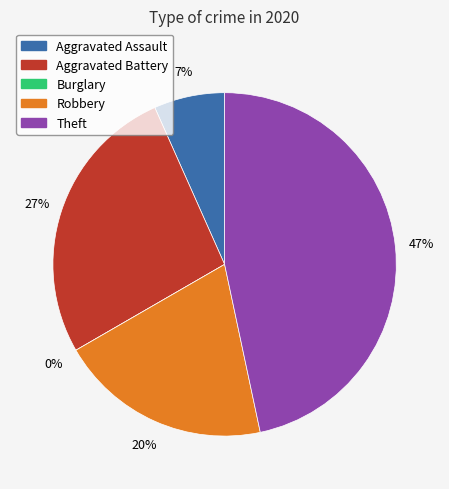

True or false: Robbery accounts for 20% of the total.

True